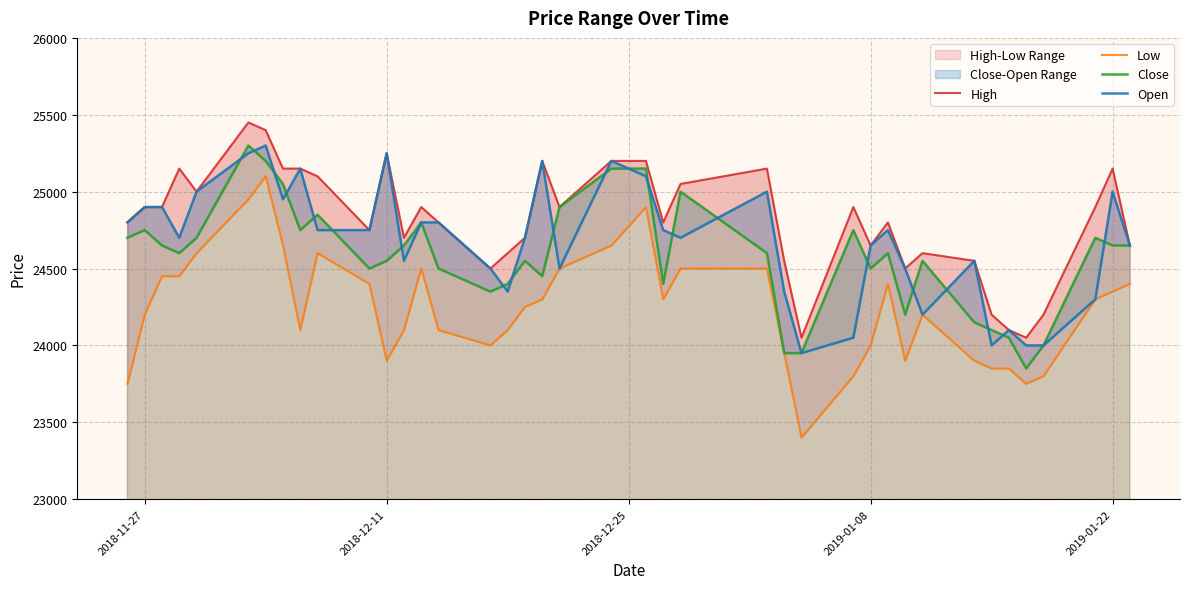

Reading left to right, transcribe all the data shown in this chart.

High: 24800	24900	24900	25150	25000	25450	25400	25150	25150	25100	24750	25250	24700	24900	24800	24500	24600	24700	25200	24900	25200	25200	24800	25050	25150	24550	24050	24900	24650	24800	24500	24600	24550	24200	24100	24050	24200	24900	25150	24650
Low: 23750	24200	24450	24450	24600	24950	25100	24650	24100	24600	24400	23900	24100	24500	24100	24000	24100	24250	24300	24500	24650	24900	24300	24500	24500	23950	23400	23800	24000	24400	23900	24200	23900	23850	23850	23750	23800	24300	24350	24400
Close: 24700	24750	24650	24600	24700	25300	25200	25050	24750	24850	24500	24550	24650	24800	24500	24350	24400	24550	24450	24900	25150	25150	24400	25000	24600	23950	23950	24750	24500	24600	24200	24550	24150	24100	24050	23850	24000	24700	24650	24650
Open: 24800	24900	24900	24700	25000	25250	25300	24950	25150	24750	24750	25250	24550	24800	24800	24500	24350	24700	25200	24500	25200	25100	24750	24700	25000	24350	23950	24050	24650	24750	24500	24200	24550	24000	24100	24000	24000	24300	25000	24650